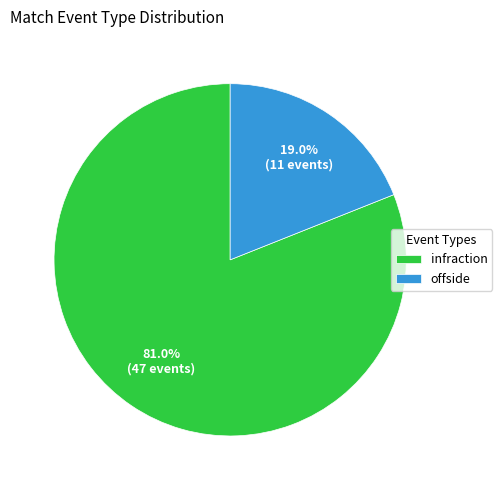

Between offside and infraction, which is larger?

infraction